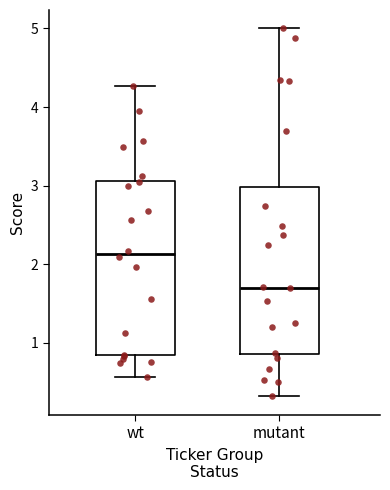

Reading left to right, transcribe this box plot: for each box, give where its median line is, the range the box spans, and where its two whiskers end, as read against the y-axis. The values are not printed on the chart, so give them approximately, as read against the axis.

wt: median 2.1, box 0.8 to 3.1, whiskers 0.6 to 4.3
mutant: median 1.7, box 0.9 to 3.0, whiskers 0.3 to 5.0